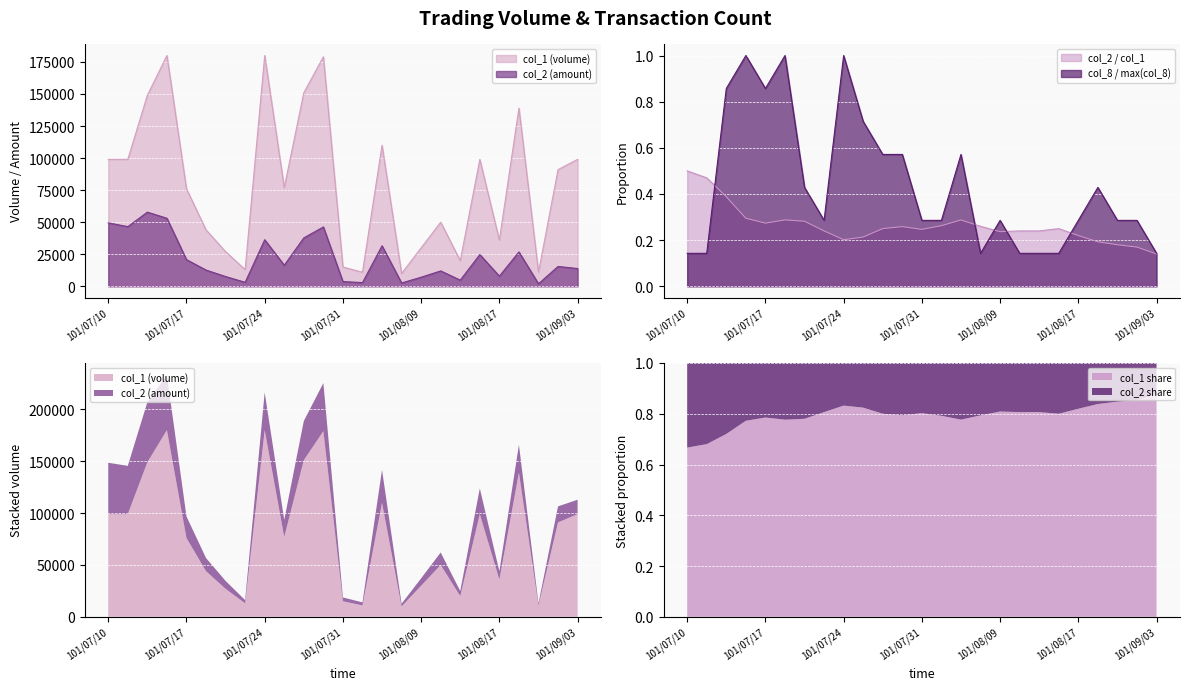

How many interior local valleys does the col_1 series have?

7